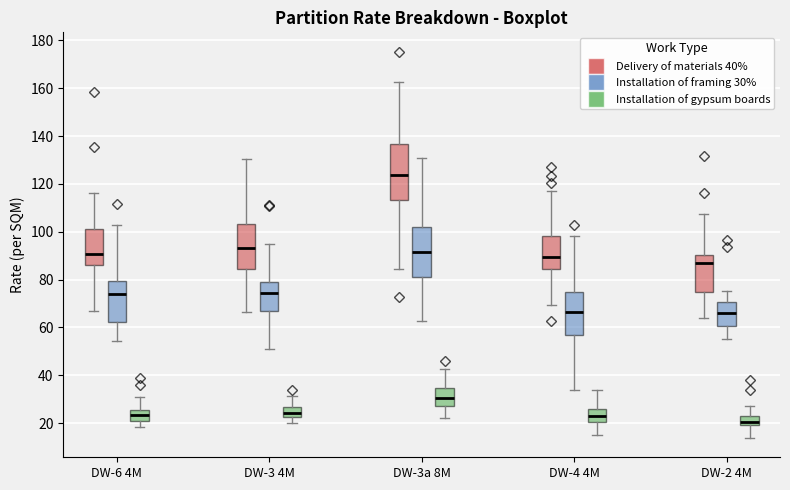

Reading left to right, read every box against the y-axis: the position of its median line, the range the box covers, and the ends of its whiskers. The values are not printed on the chart, so give them approximately, as read against the axis.

DW-6 4M (Delivery of materials 40%): median 90, box 86 to 102, whiskers 68 to 116
DW-6 4M (Installation of framing 30%): median 74, box 62 to 80, whiskers 54 to 102
DW-6 4M (Installation of gypsum boards): median 24, box 20 to 26, whiskers 18 to 30
DW-3 4M (Delivery of materials 40%): median 94, box 84 to 104, whiskers 66 to 130
DW-3 4M (Installation of framing 30%): median 74, box 66 to 80, whiskers 50 to 94
DW-3 4M (Installation of gypsum boards): median 24, box 22 to 26, whiskers 20 to 32
DW-3a 8M (Delivery of materials 40%): median 124, box 114 to 136, whiskers 84 to 162
DW-3a 8M (Installation of framing 30%): median 92, box 82 to 102, whiskers 62 to 130
DW-3a 8M (Installation of gypsum boards): median 30, box 28 to 34, whiskers 22 to 42
DW-4 4M (Delivery of materials 40%): median 90, box 84 to 98, whiskers 70 to 116
DW-4 4M (Installation of framing 30%): median 66, box 56 to 74, whiskers 34 to 98
DW-4 4M (Installation of gypsum boards): median 22, box 20 to 26, whiskers 16 to 34
DW-2 4M (Delivery of materials 40%): median 86, box 74 to 90, whiskers 64 to 108
DW-2 4M (Installation of framing 30%): median 66, box 60 to 70, whiskers 56 to 76
DW-2 4M (Installation of gypsum boards): median 20 (inside the box), box 20 to 22, whiskers 14 to 28